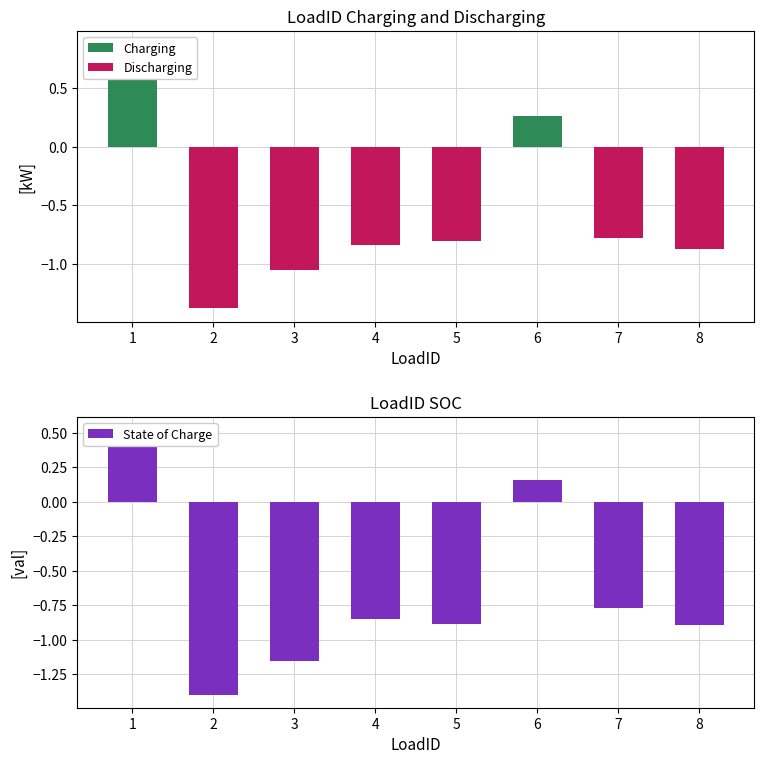

The State of Charge series shows 0.5 at 1. True or false?

True